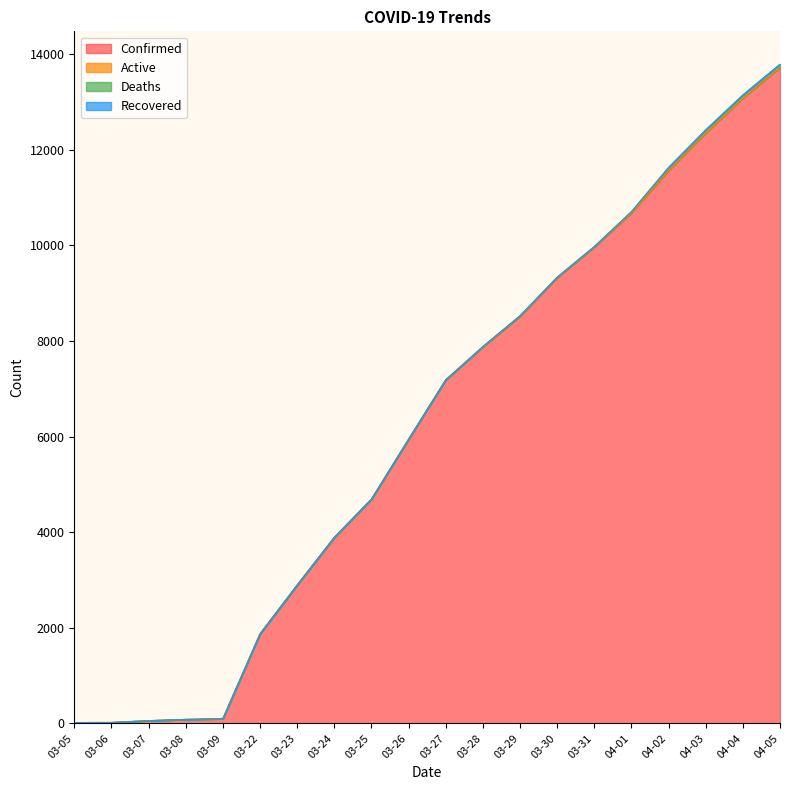

Reading right to left, transcribe all the data shown in this chart.

Confirmed: 13723	13081	12351	11567	10683	9967	9326	8519	7875	7187	5944	4691	3891	2894	1873	98	83	57	19	18
Active: 0	0	0	0	0	0	0	0	0	0	0	0	0	0	0	0	0	0	0	0
Deaths: 67	67	67	64	25	10	10	10	10	1	1	1	1	0	0	0	0	0	0	0
Recovered: 0	0	0	0	0	0	0	0	0	0	0	0	0	0	0	0	0	0	0	0